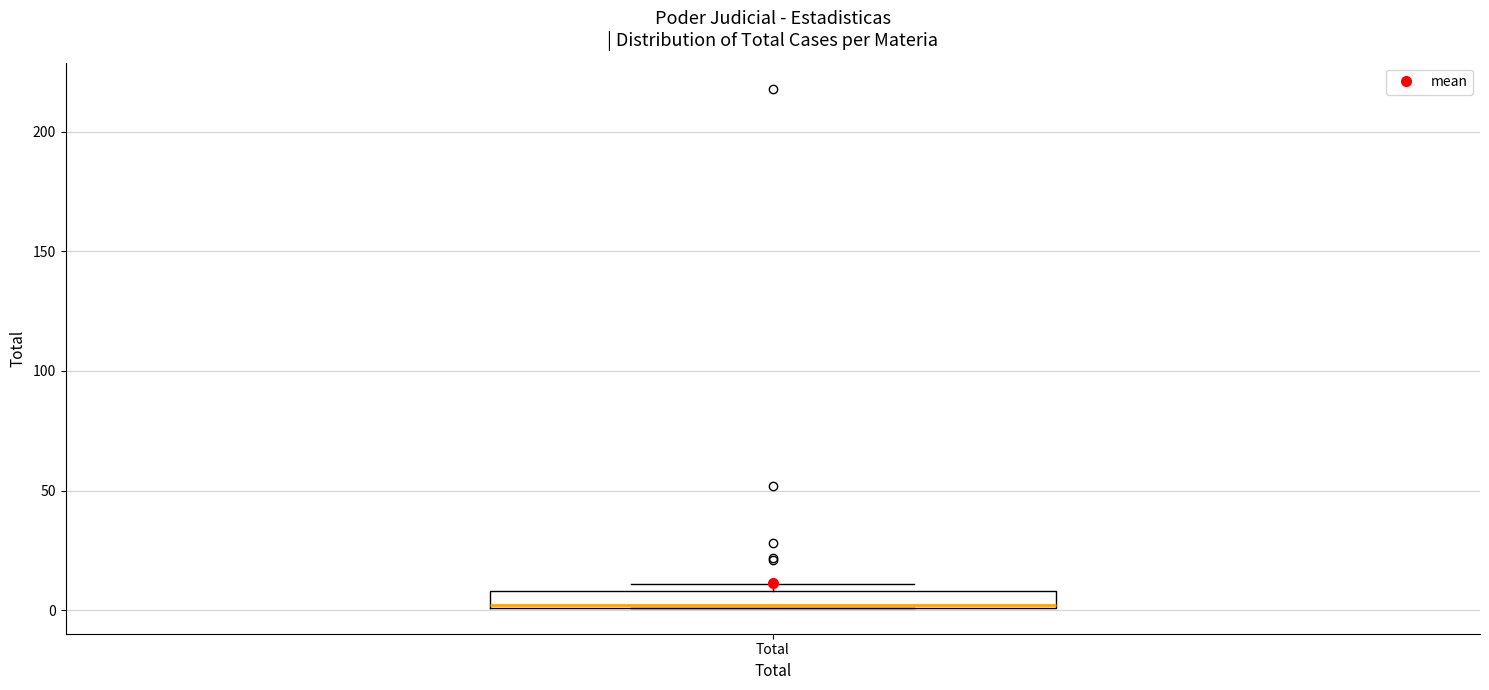

Where is the lower edge of the box for Total on the y-axis? The values are not printed on the chart, so give them approximately, as read against the axis.

0